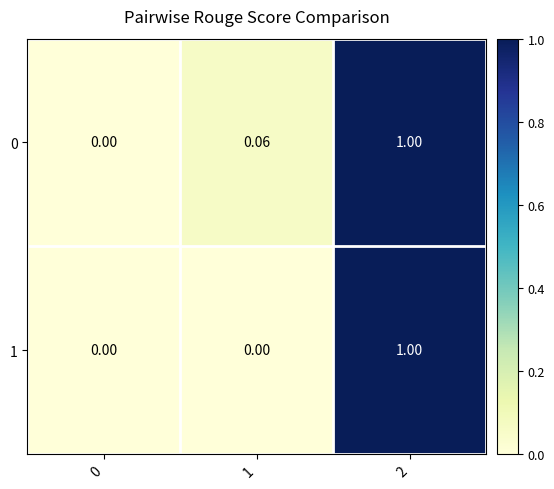

At how many categories does at least one series exceed 0?

2